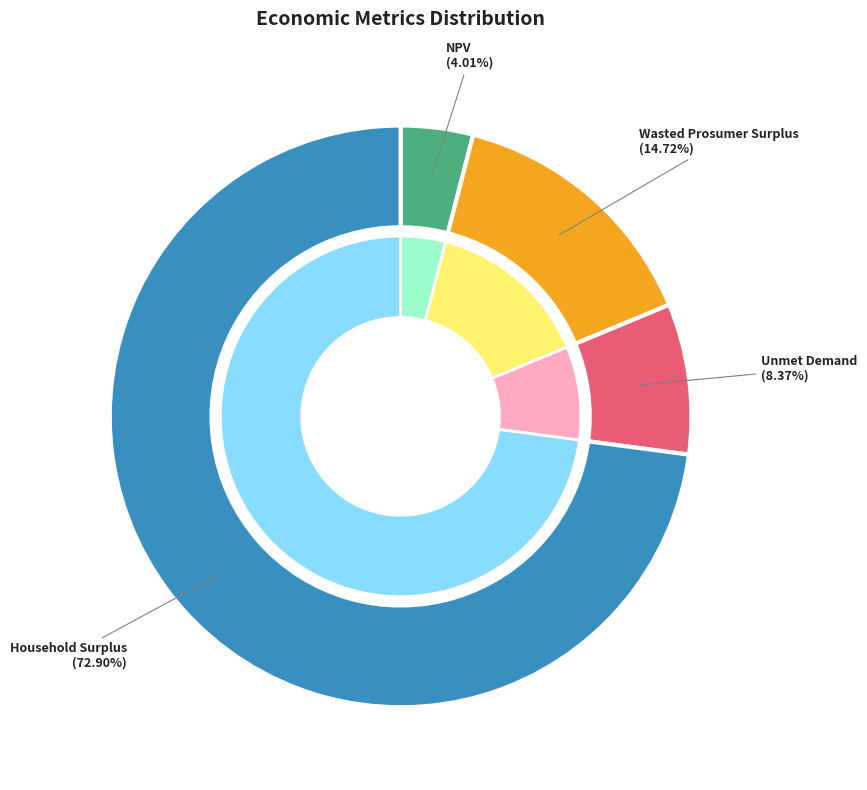

The Household Surplus slice represents 73% of the pie. True or false?

True